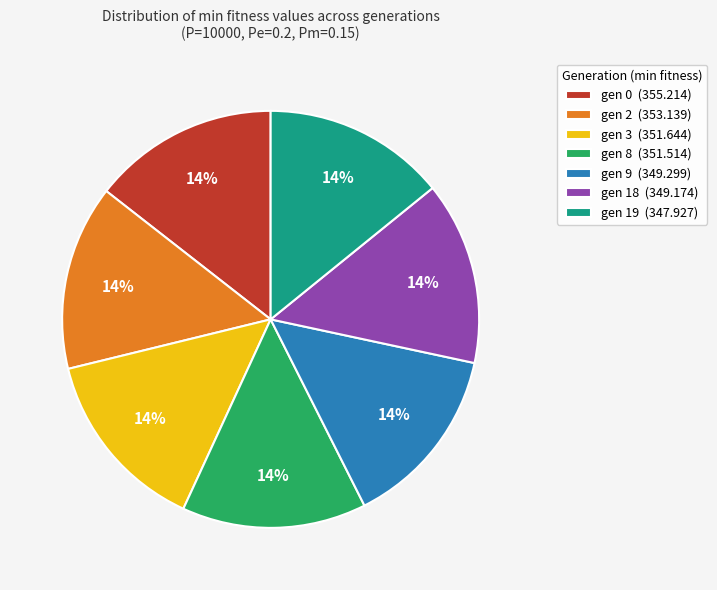

The gen 8 slice represents 3% of the pie. True or false?

False